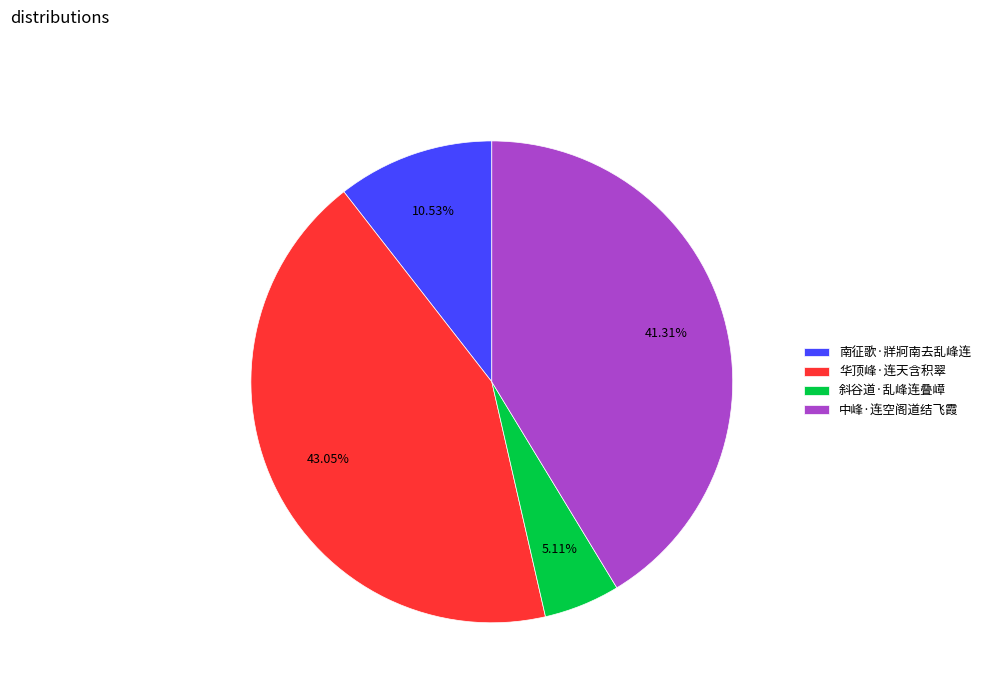

True or false: 华顶峰·连天含积翠 accounts for 50% of the total.

False